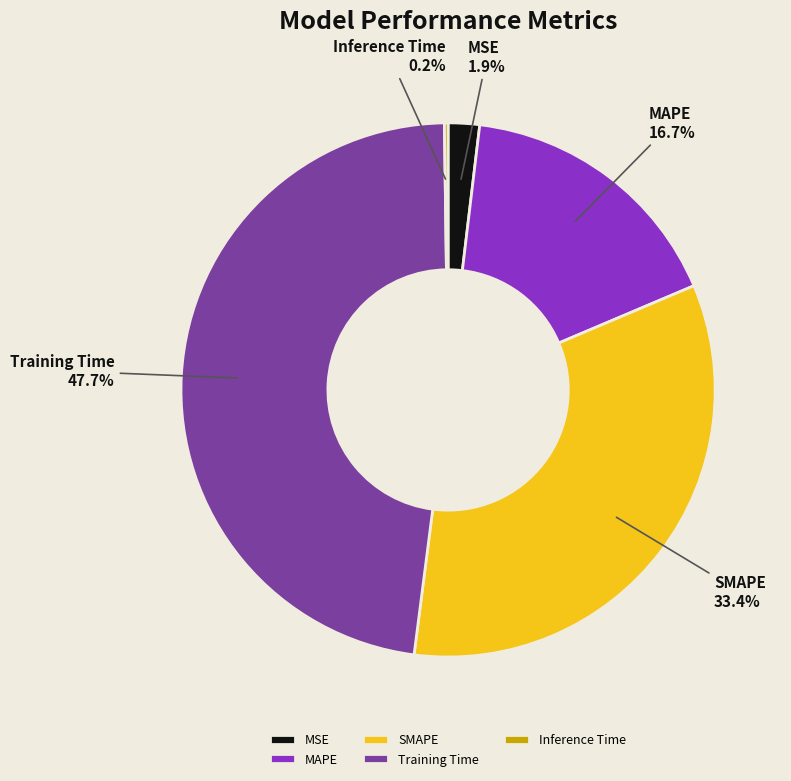

To the nearest percent, what is the average slice percentage?

20%